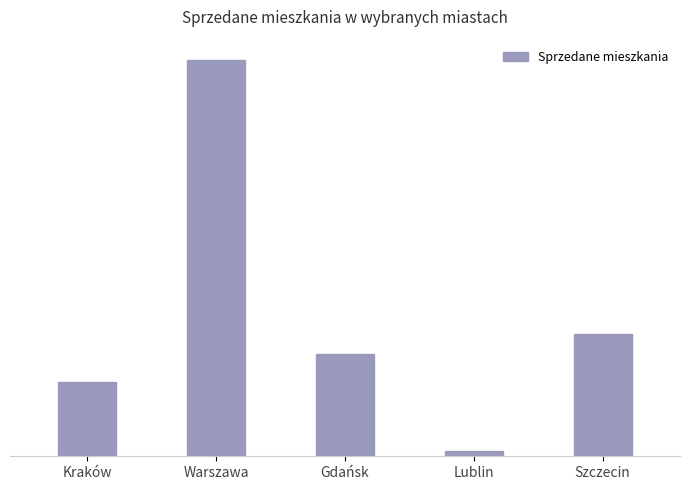

List the labels in order of value, smallest first.

Lublin, Kraków, Gdańsk, Szczecin, Warszawa